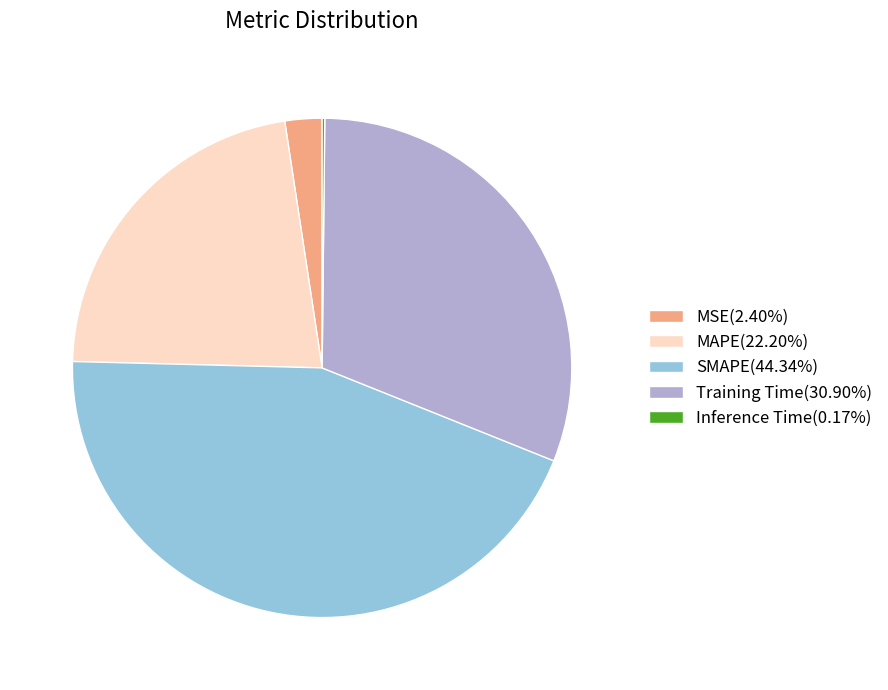

Combined, do Training Time(30.90%) and MAPE(22.20%) account for over 50%?

Yes